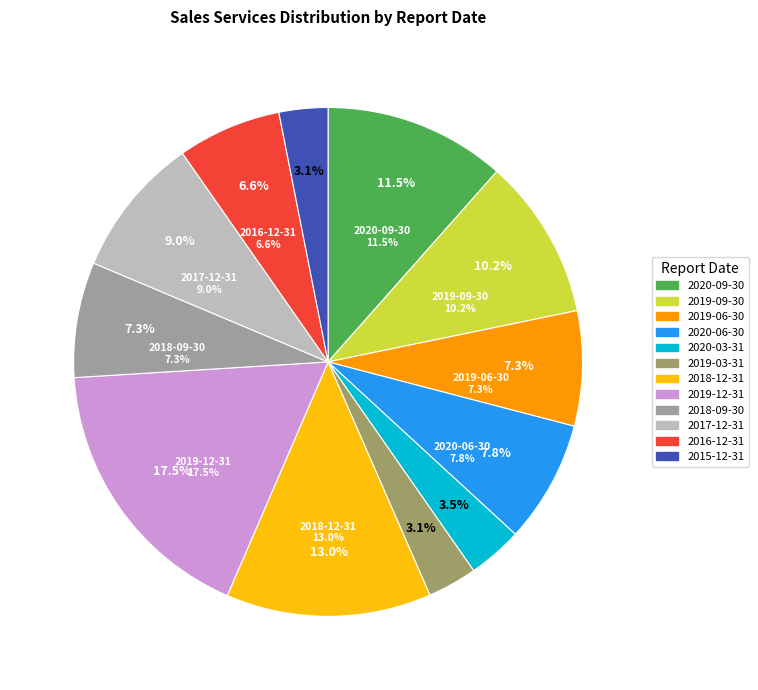

Count the number of slices in the pie.

12